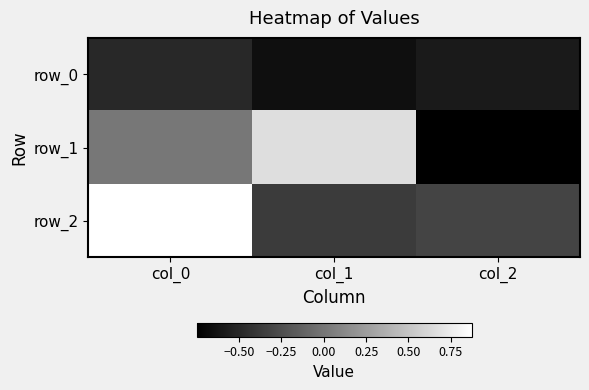

Rank the categories by row_1 value from highest to lowest.

col_1, col_0, col_2